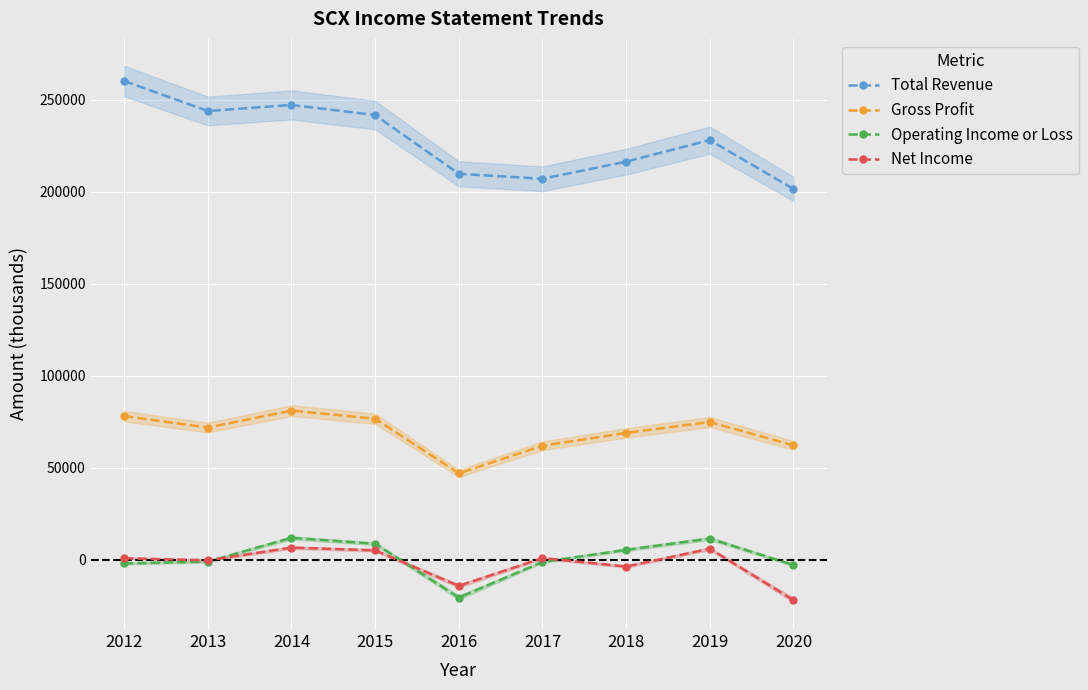

What is the sum of the Net Income values at 2018 and 2012?

-2700